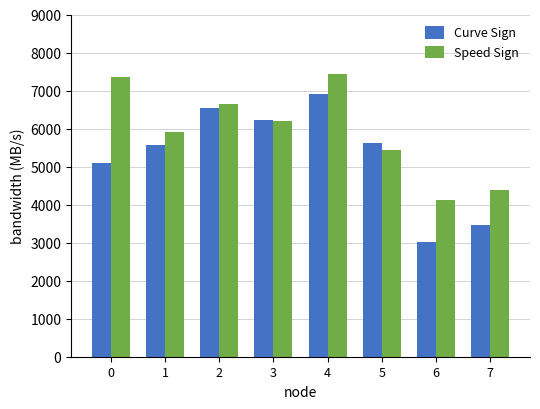

The value of Curve Sign at 1 is 1319.5. True or false?

False